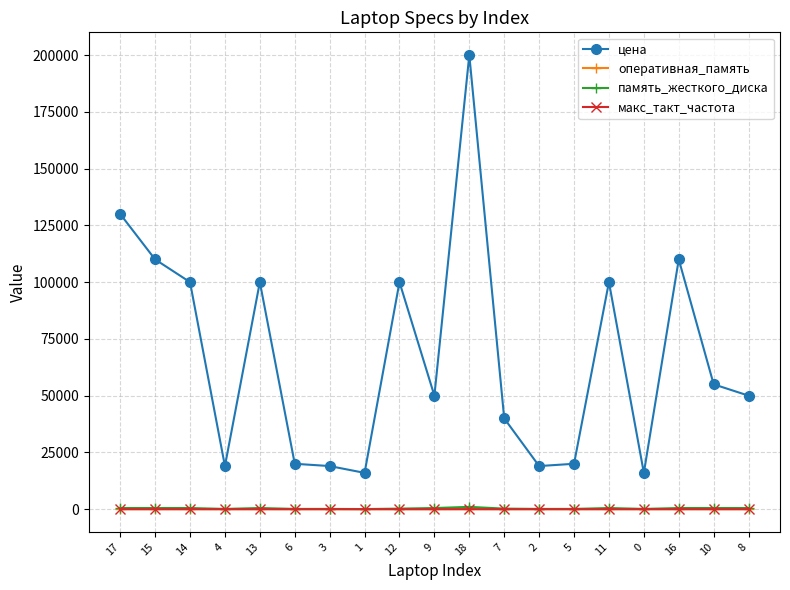

True or false: макс_такт_частота and память_жесткого_диска cross at least once.

False